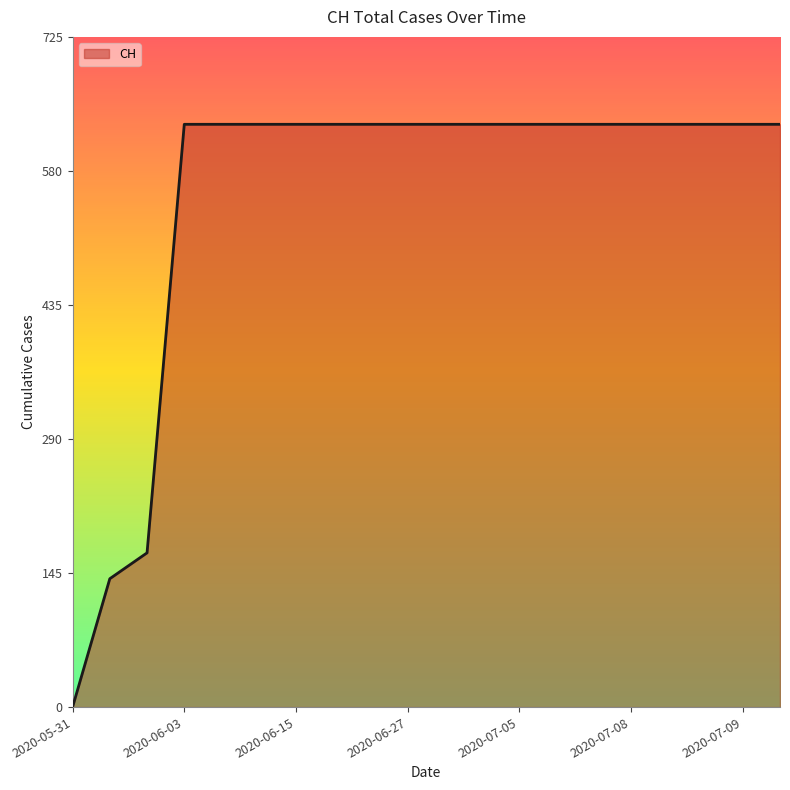

How many lines are shown in the chart?

1